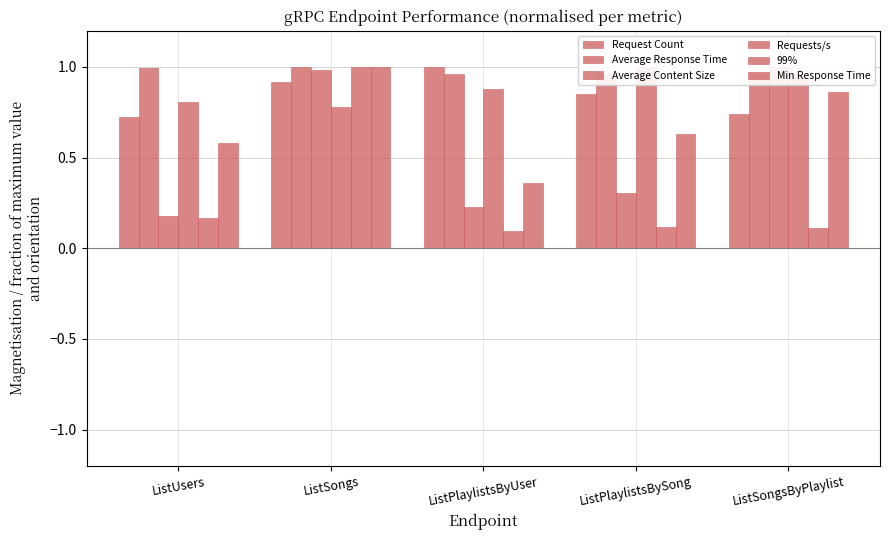

Is it true that Requests/s equals 0.3 at ListSongs?

False